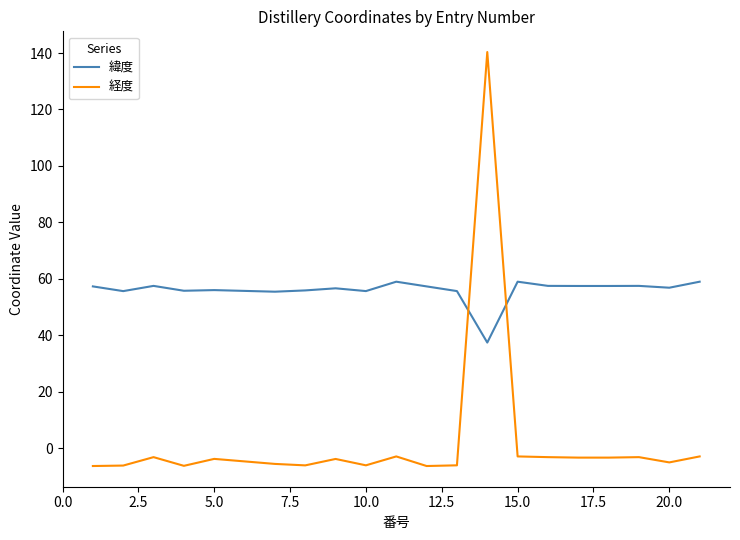

Does the chart have visible grid lines?

No